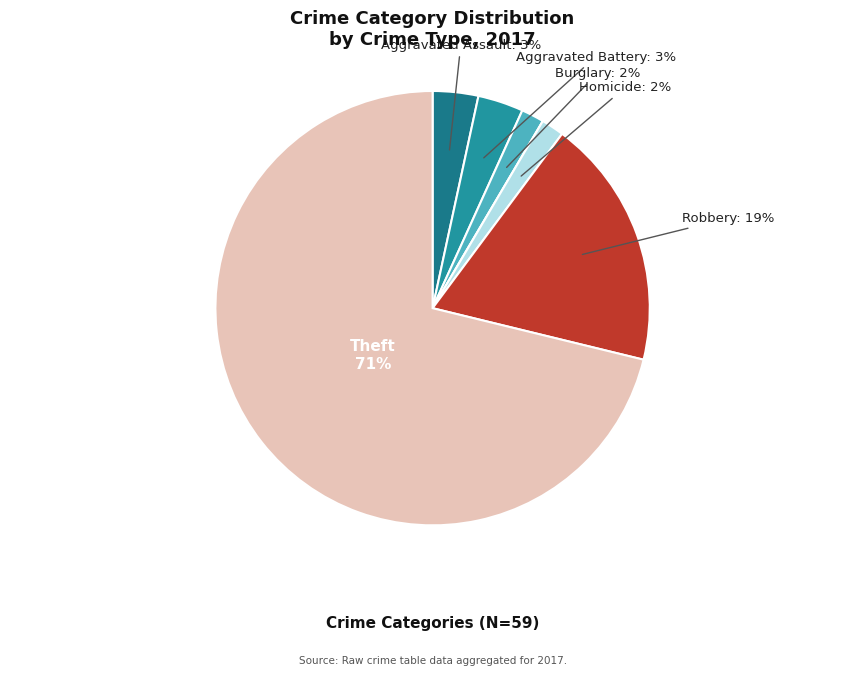

Which slice is the largest?

Theft